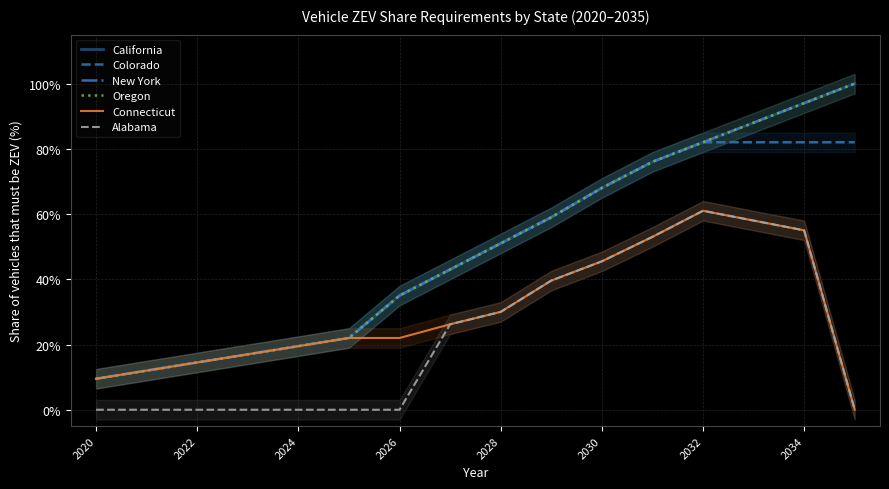

True or false: New York has a value of 0.1 at 2020.

True